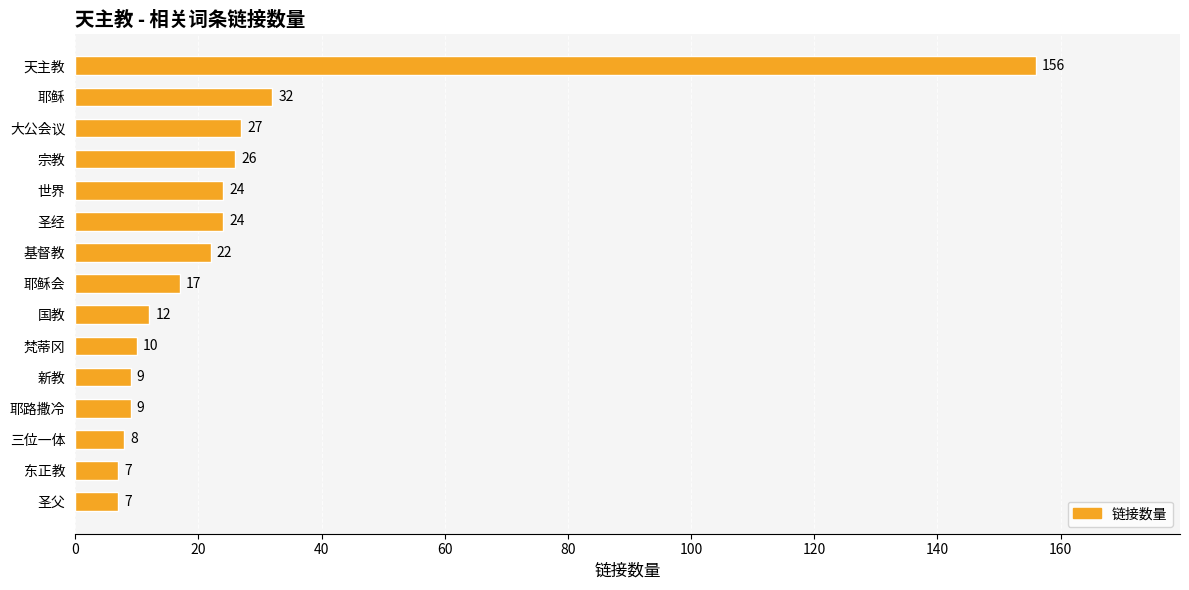

What is the difference between the maximum and minimum values?

149